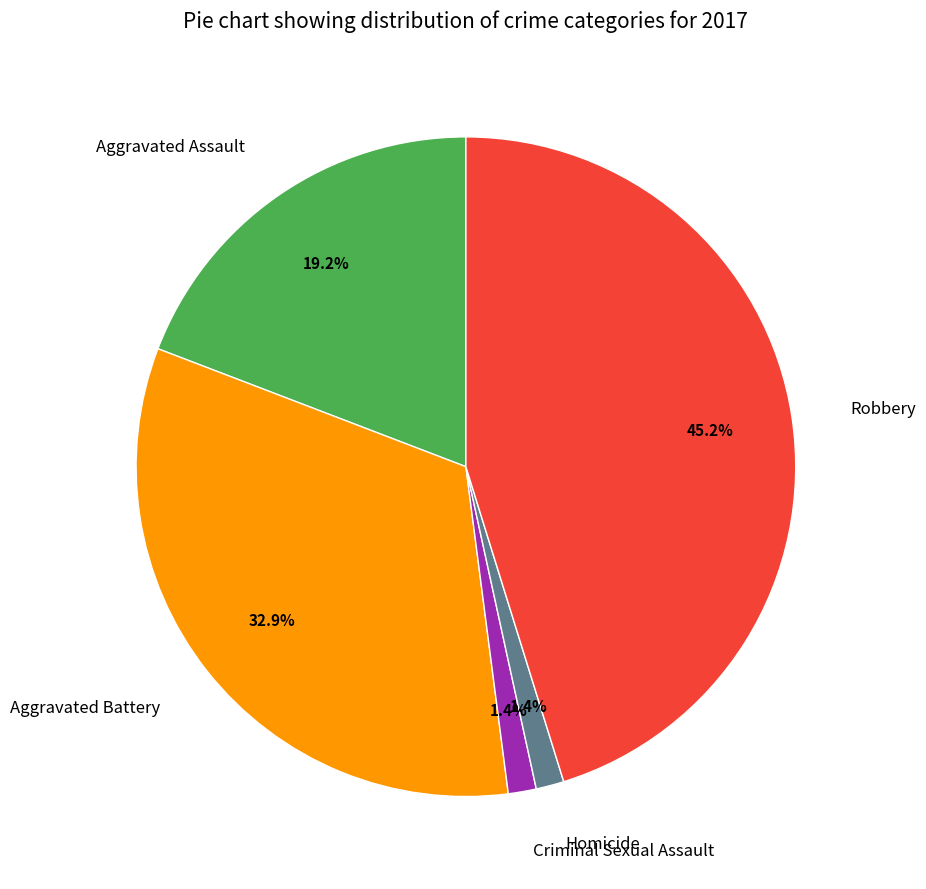

What is the largest slice in the pie chart?

Robbery